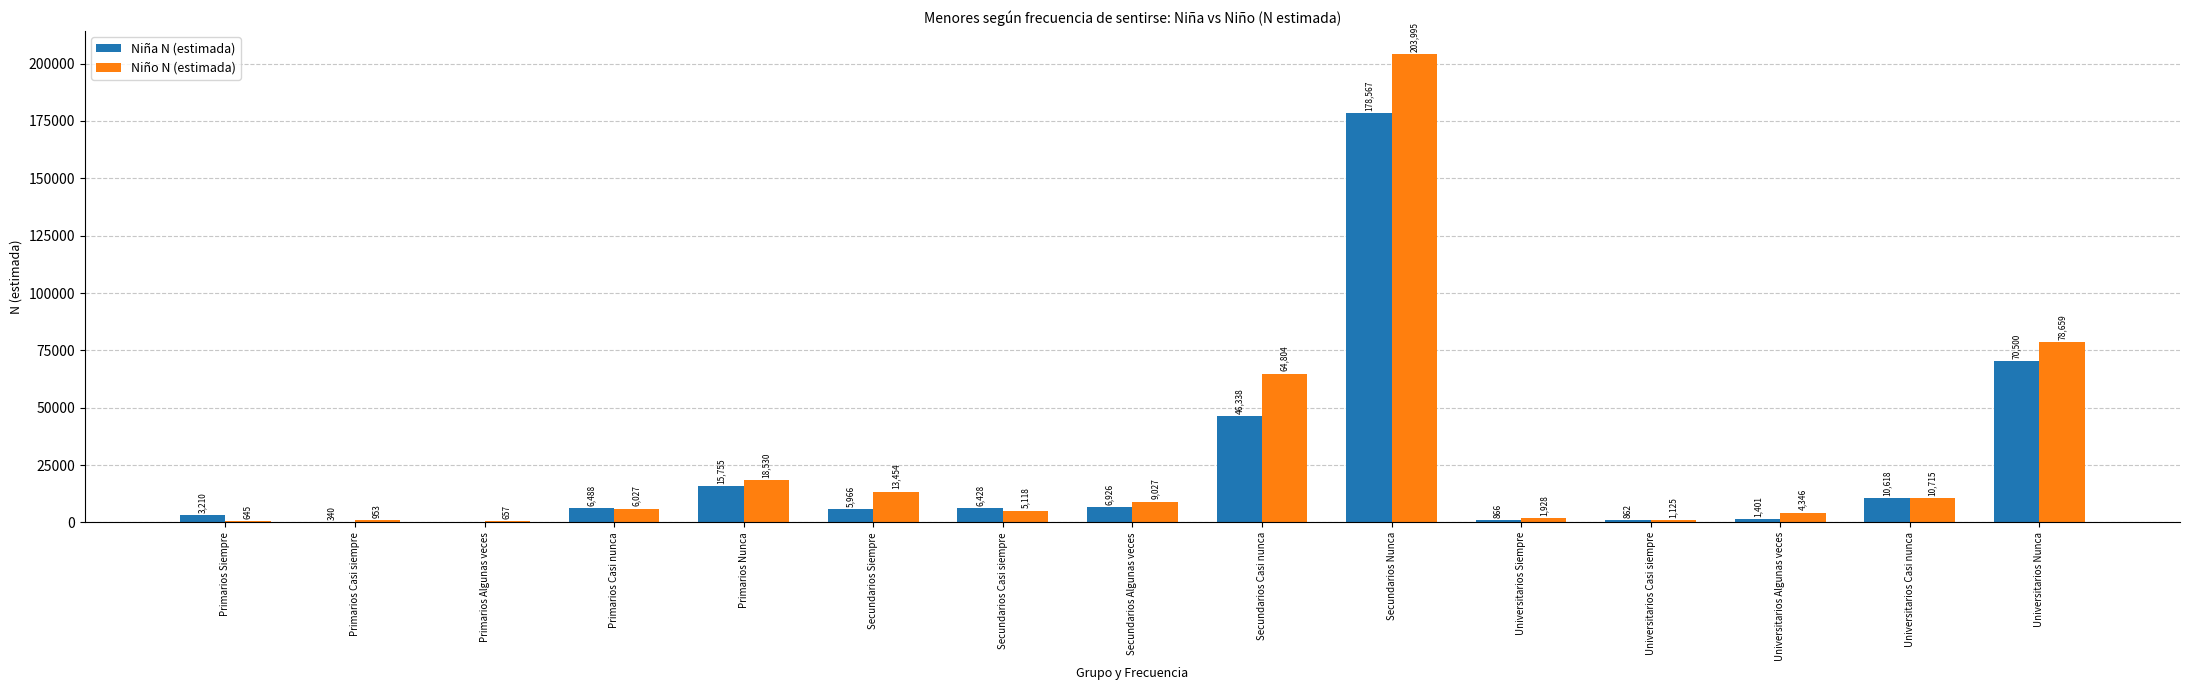

True or false: Niña N (estimada) has a value of 6428 at Secundarios Casi siempre.

True